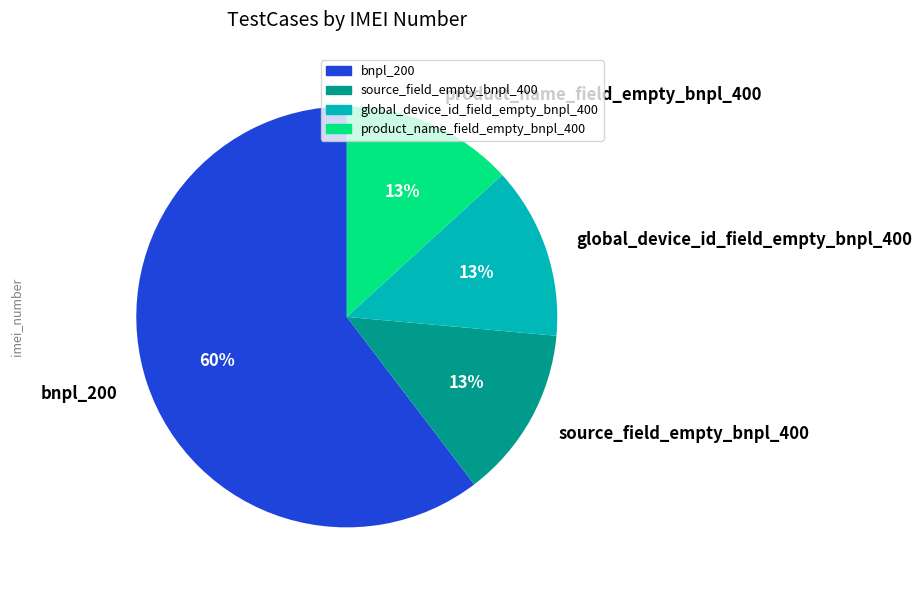

Is it true that global_device_id_field_empty_bnpl_400 is 20% of the pie?

False